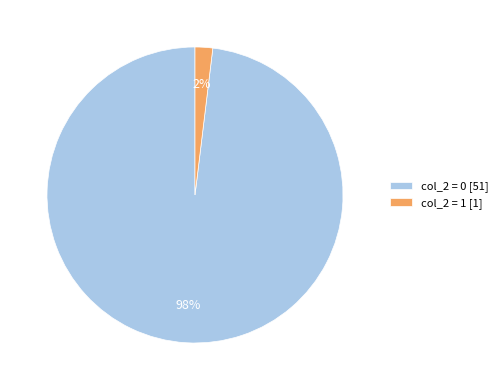

Which slice is the smallest?

col_2 = 1 [1]